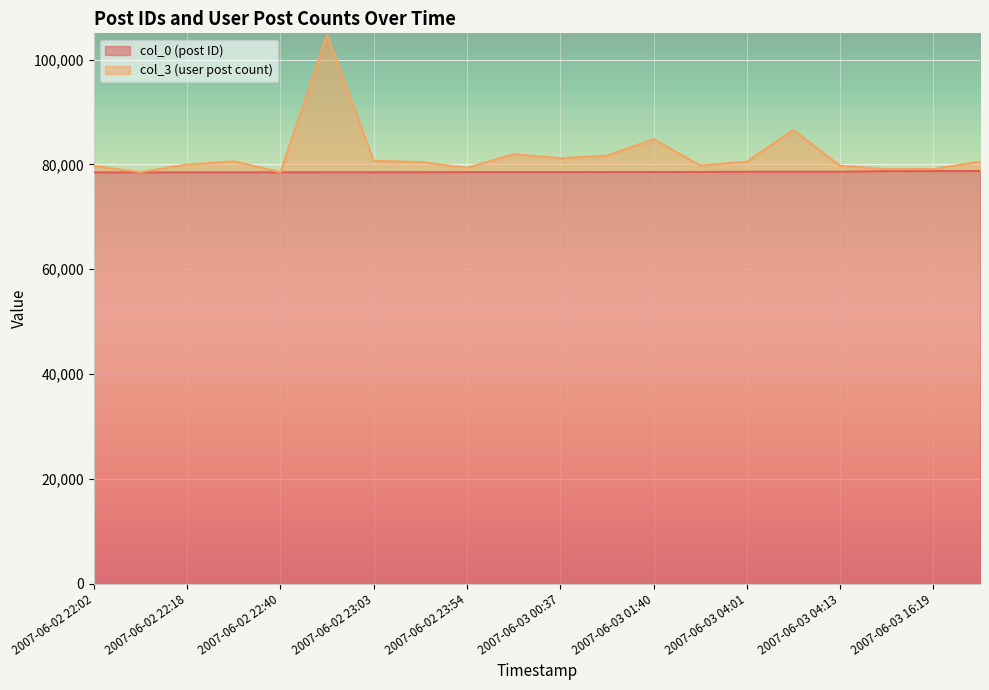

What is the sum of all col_0 values?

1570930